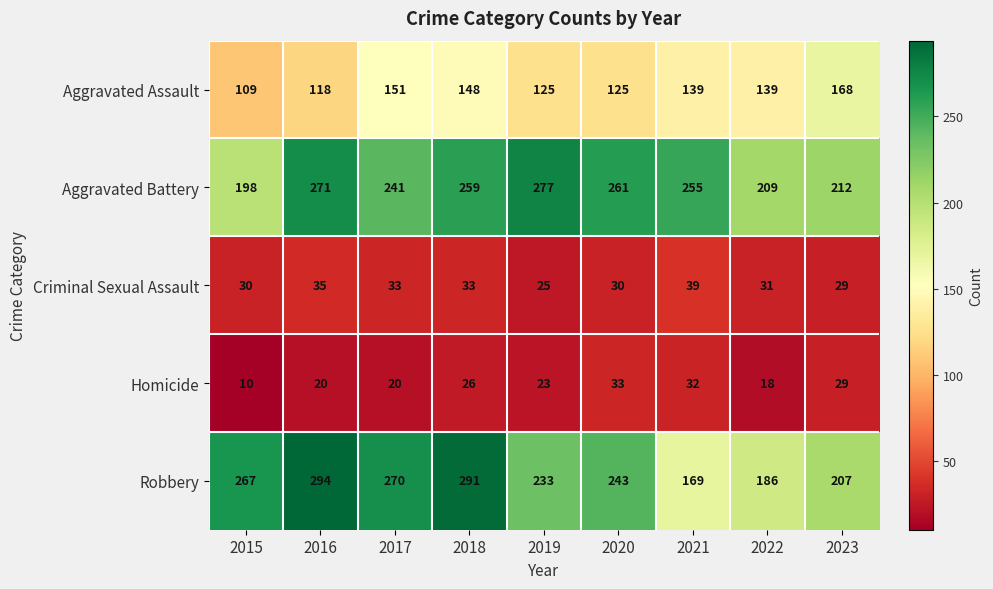

Rank the series at 2018 from highest to lowest value.

Robbery, Aggravated Battery, Aggravated Assault, Criminal Sexual Assault, Homicide